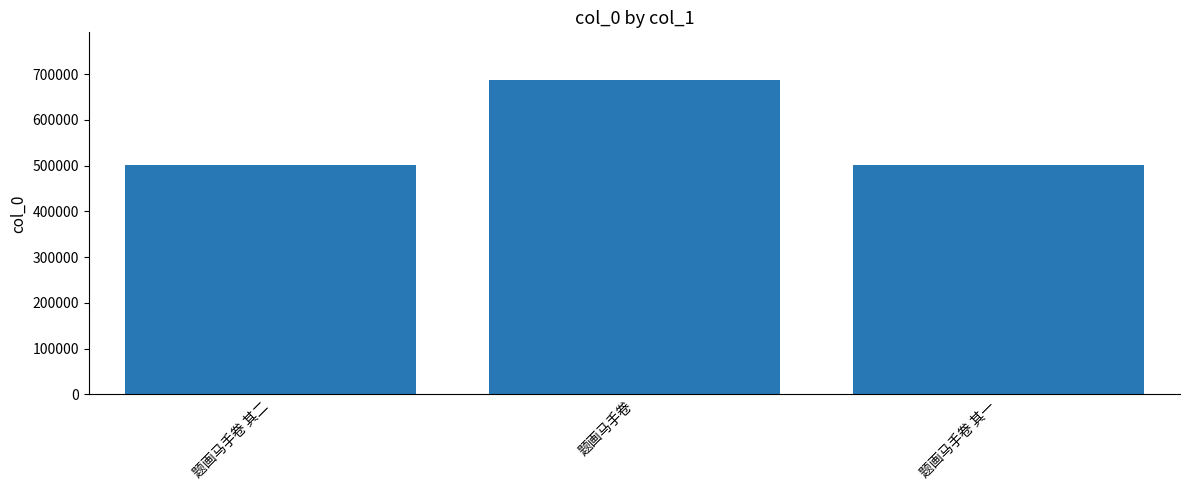

What is the sum of all values?

1692583